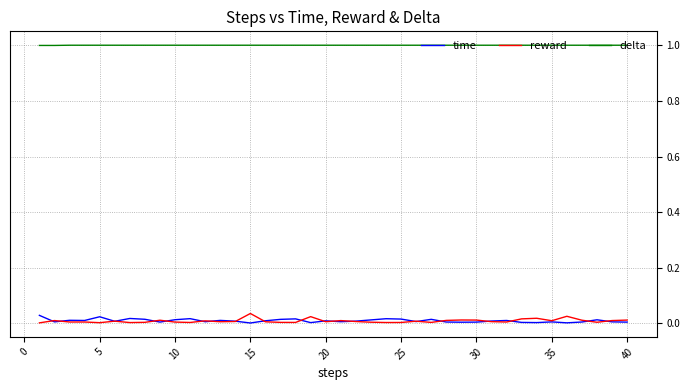

In time, how many points are higher than both neighbors (excluding endpoints)?

12